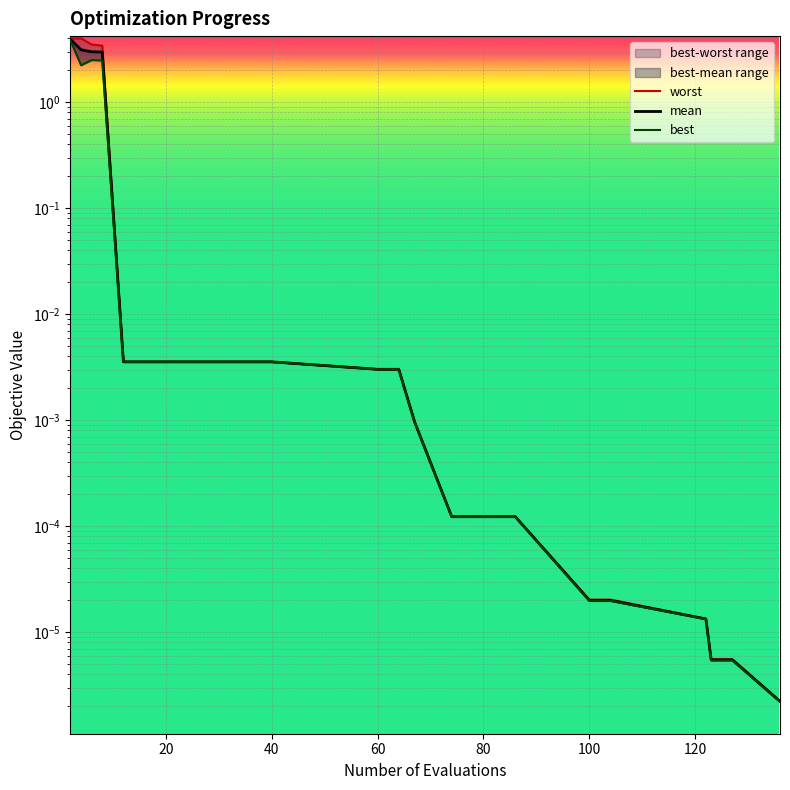

What is the average value of the worst series?

0.6